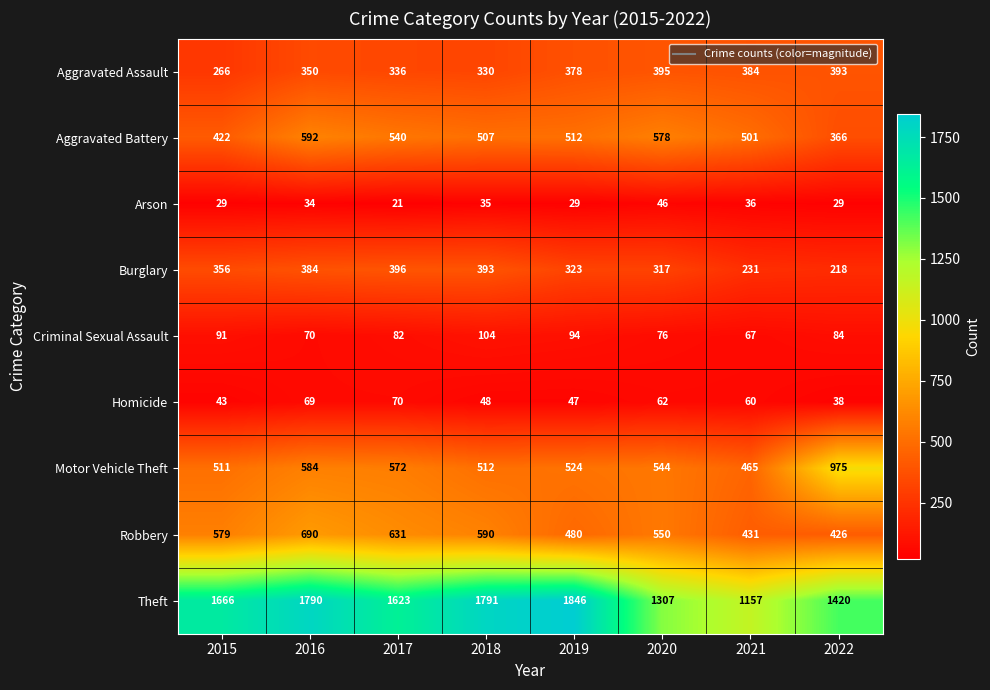

Which label corresponds to the largest value in the chart?

2019